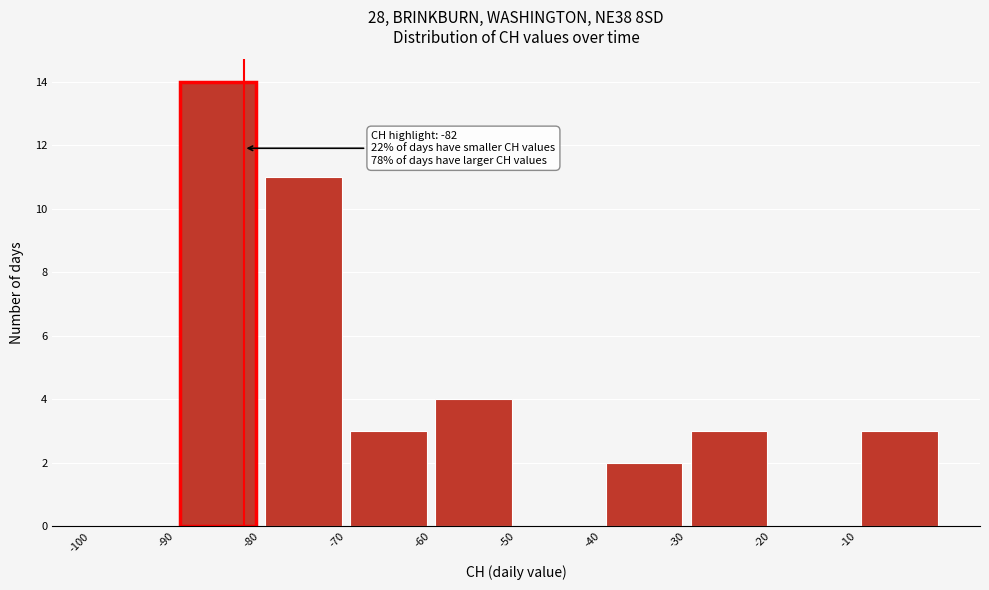

Over which range of the x-axis is the bar tallest?

-90 to -80